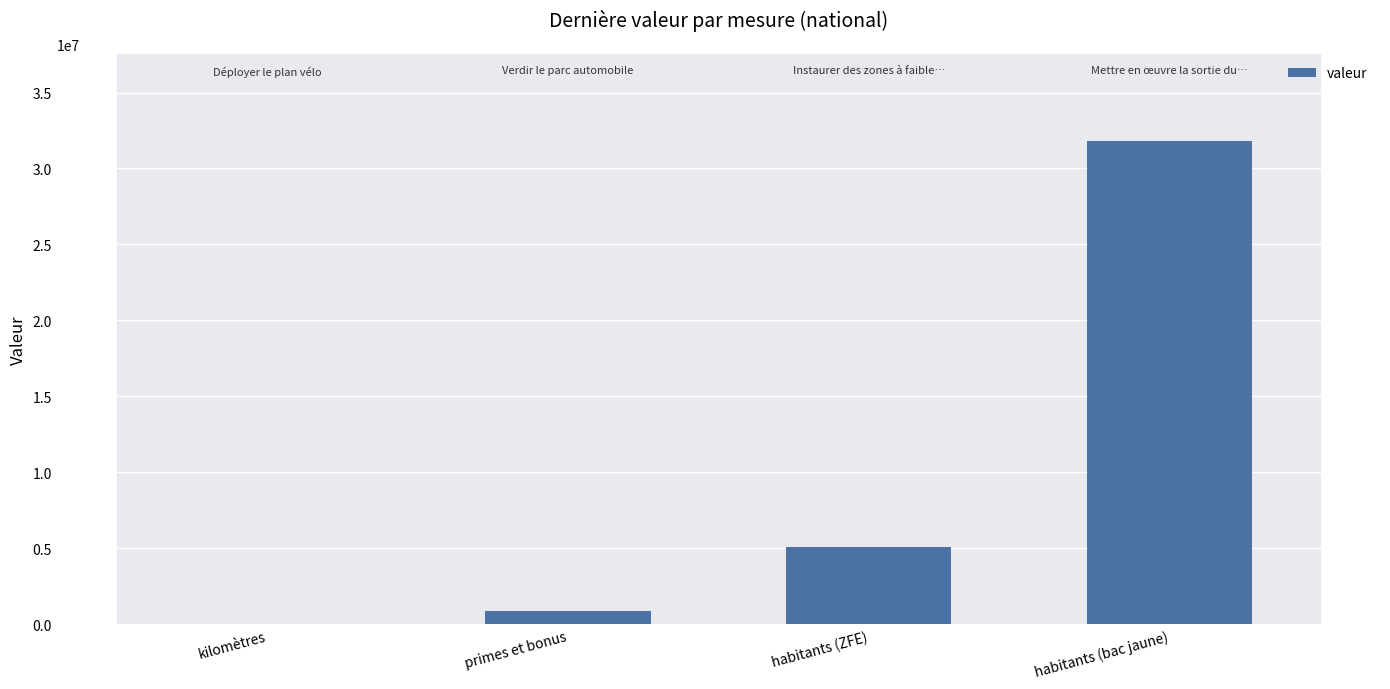

What is the sum of the values at primes et bonus and habitants (bac jaune)?

32689771